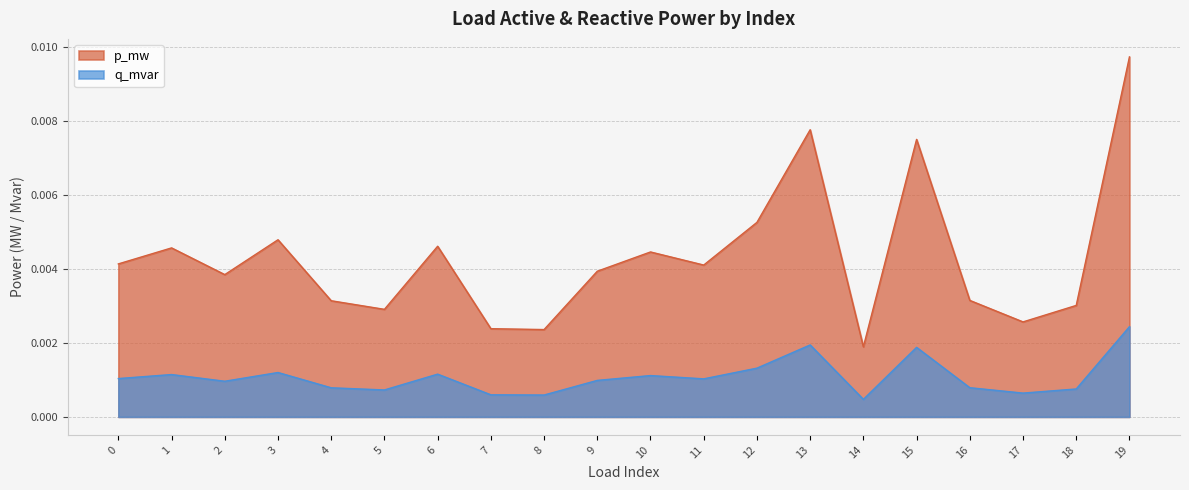

True or false: q_mvar and p_mw intersect in this chart.

False